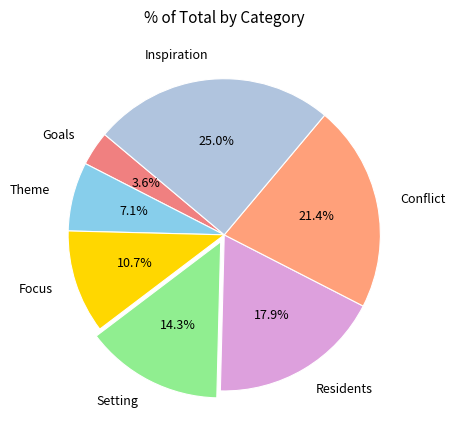

Is there any slice that represents more than half of the pie?

No